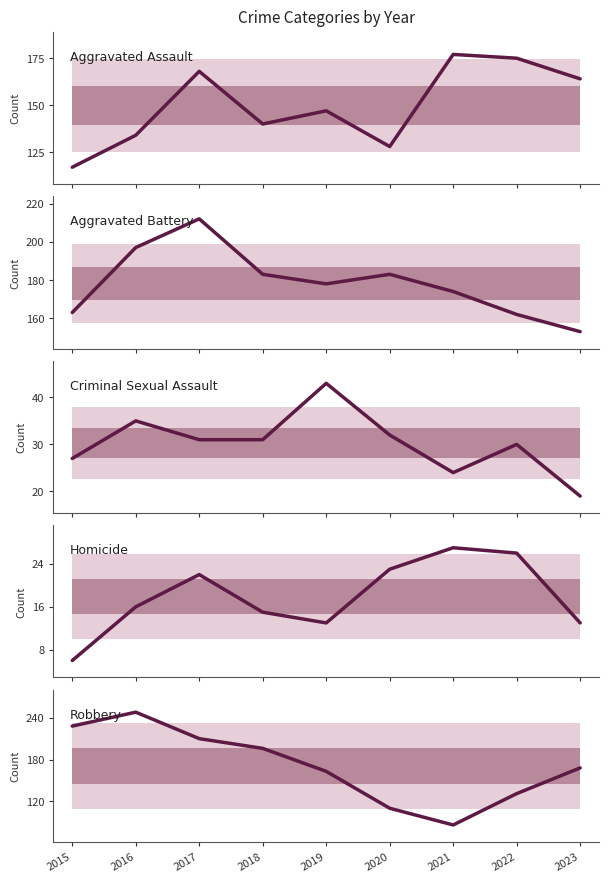

Between which two adjacent categories do Aggravated Assault and Aggravated Battery first intersect?

2020 and 2021